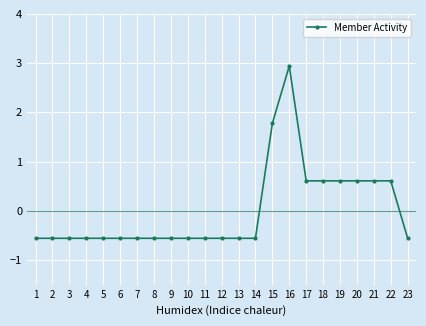

What is the value of the 20th point from the left?

0.6